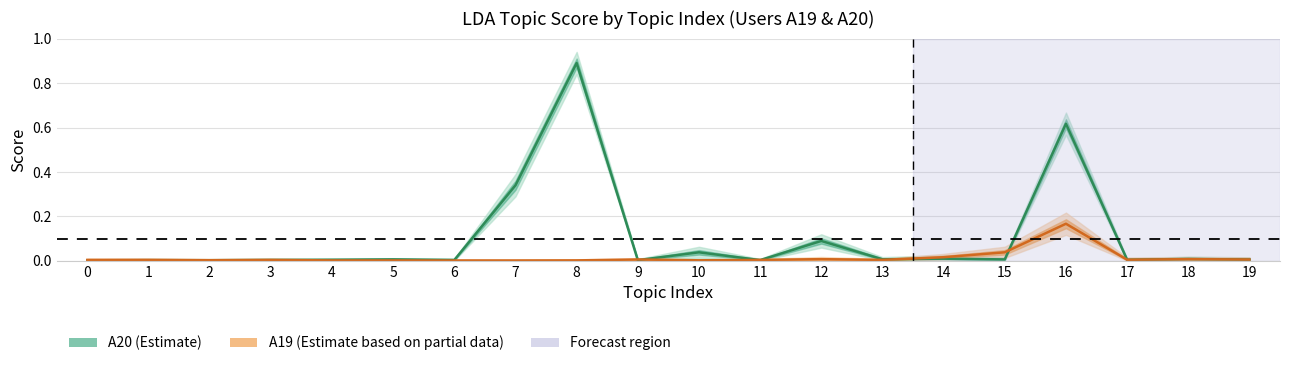

Is the value of Topic 16 lo at 8 greater than the value of Topic 16 hi at 4?

No